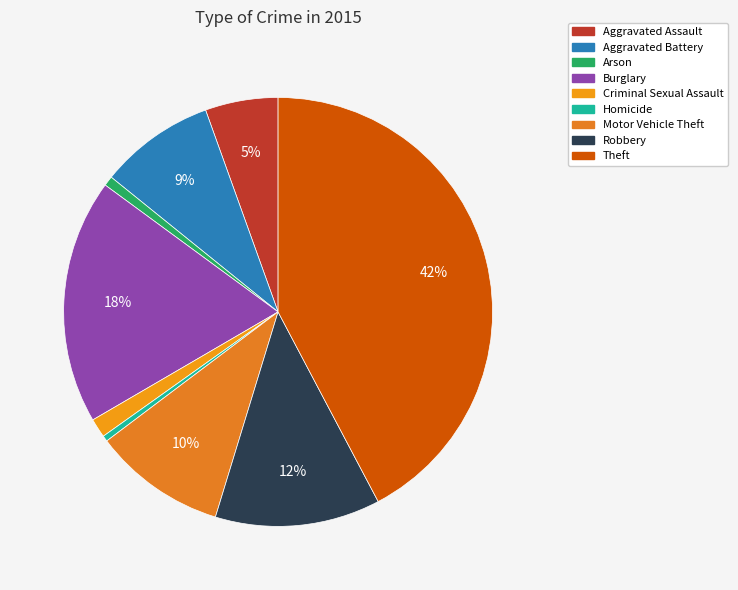

Is it true that Homicide is 8% of the pie?

False